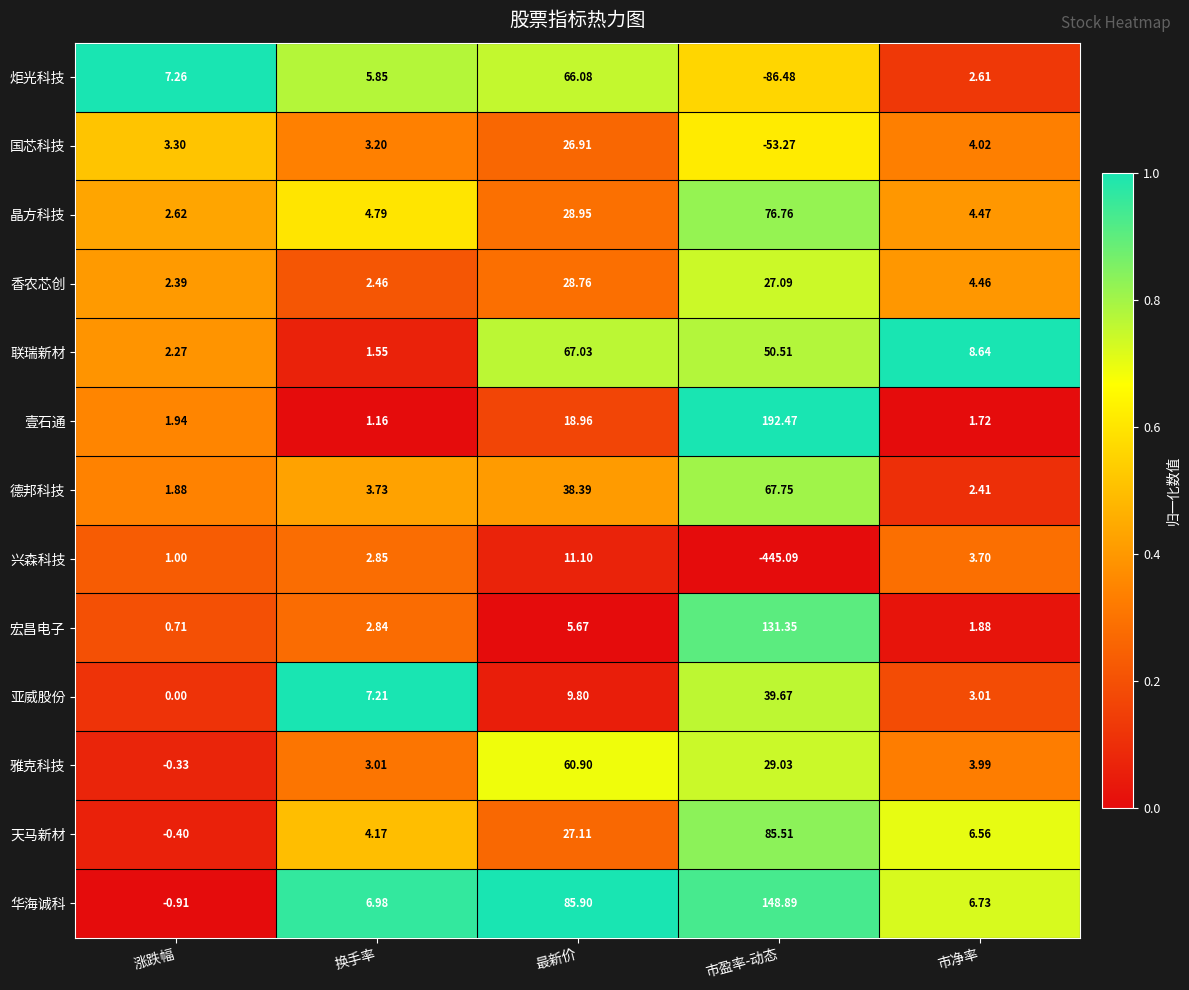

At which label does 天马新材 reach its peak?

市盈率-动态